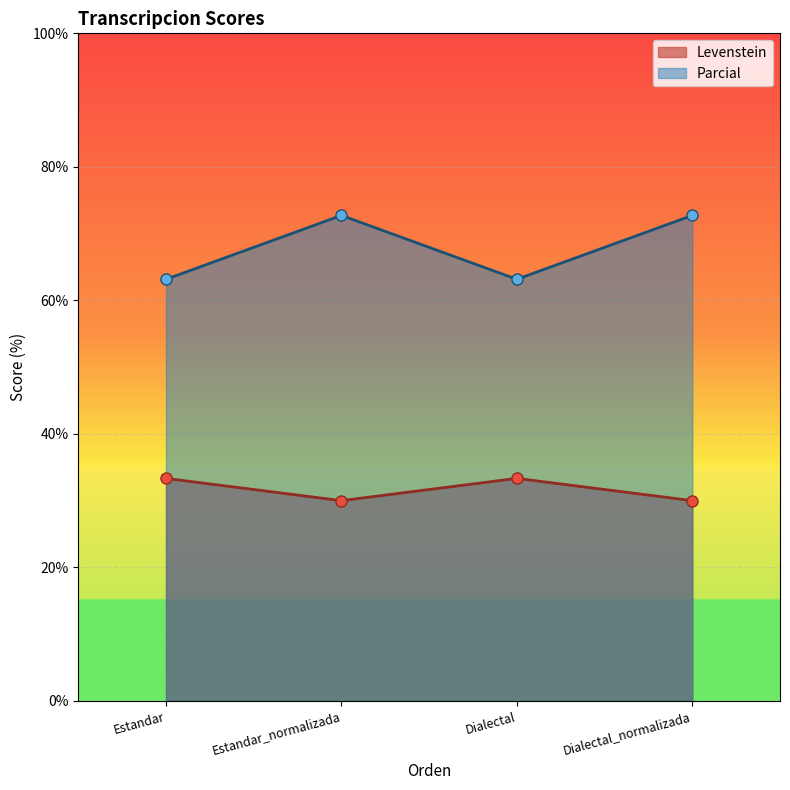

Reading left to right, what are all the values shown in this chart?

Levenstein: Estandar=33.3	Estandar_normalizada=30.0	Dialectal=33.3	Dialectal_normalizada=30.0
Parcial: Estandar=63.2	Estandar_normalizada=72.7	Dialectal=63.2	Dialectal_normalizada=72.7